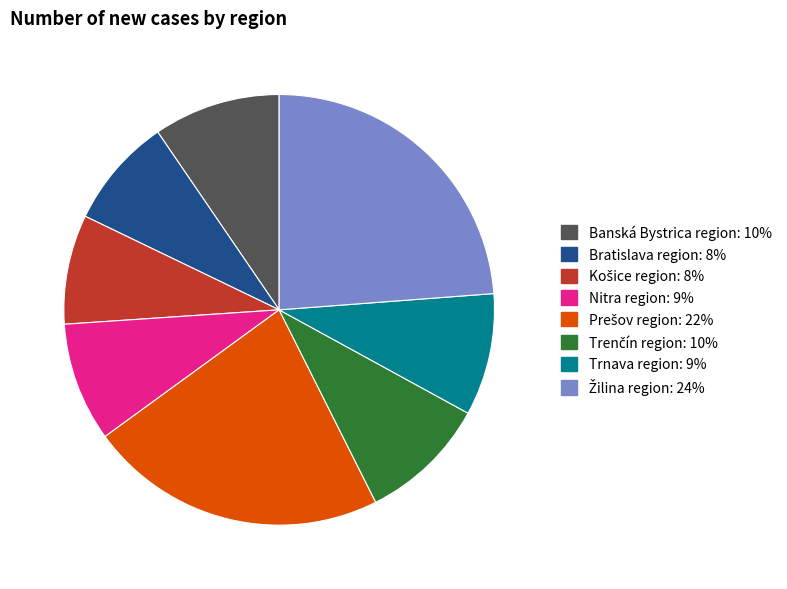

Approximately how many times larger is the value at Trnava region compared to Bratislava region?

1.1